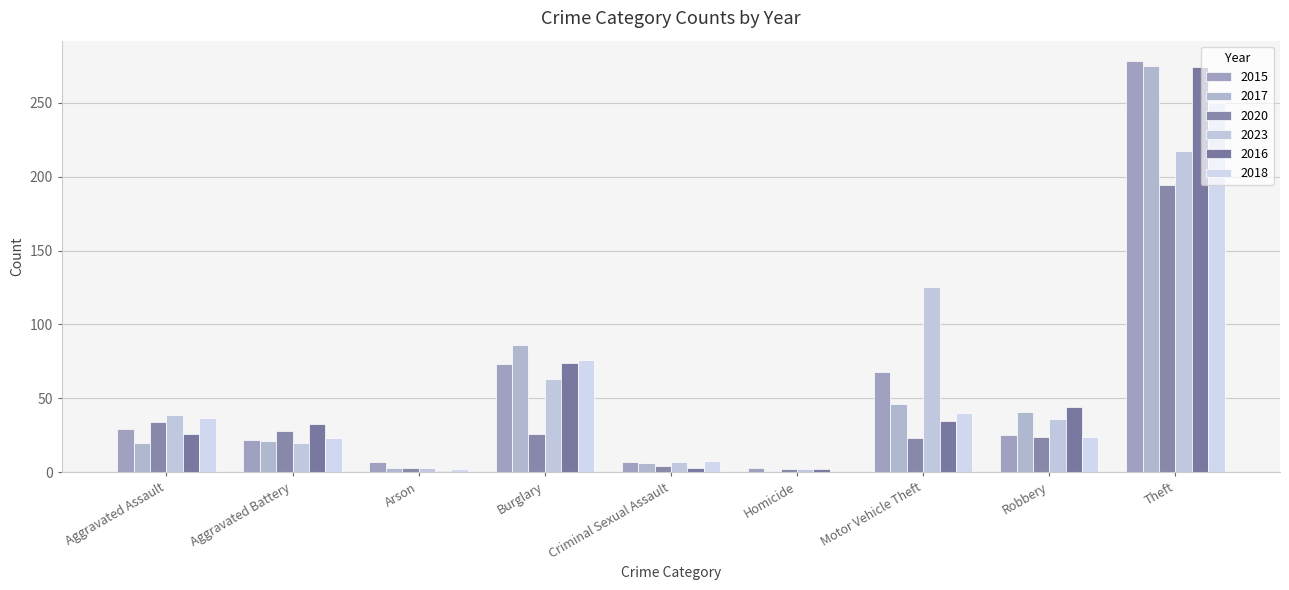

Rank the series at Burglary from lowest to highest value.

2020, 2023, 2015, 2016, 2018, 2017